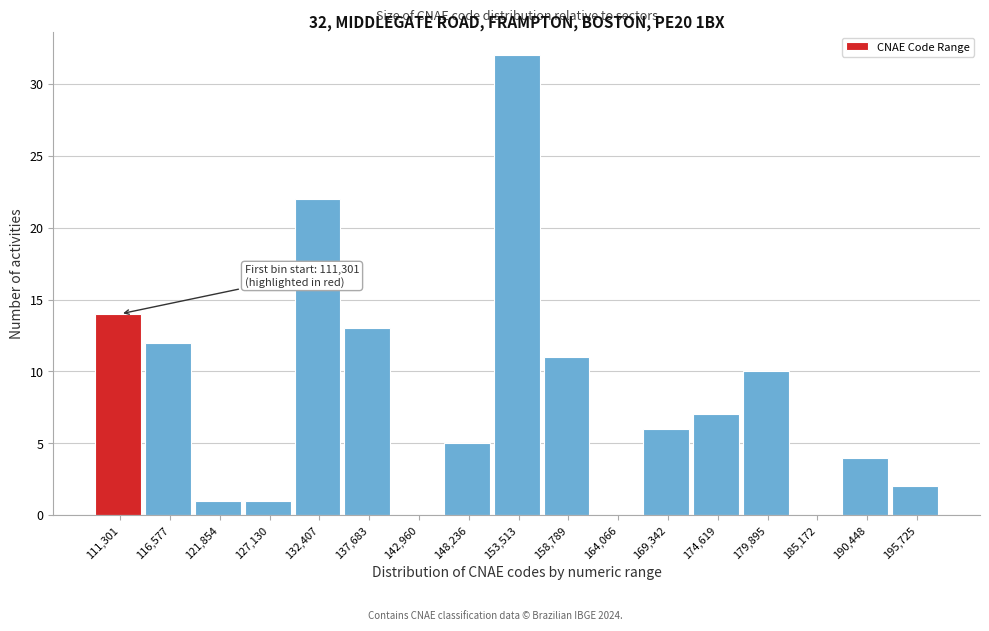

Reading left to right, transcribe all the data shown in this chart.

111,301=14	116,577=12	121,854=1	127,130=1	132,407=22	137,683=13	142,960=0	148,236=5	153,513=32	158,789=11	164,066=0	169,342=6	174,619=7	179,895=10	185,172=0	190,448=4	195,725=2